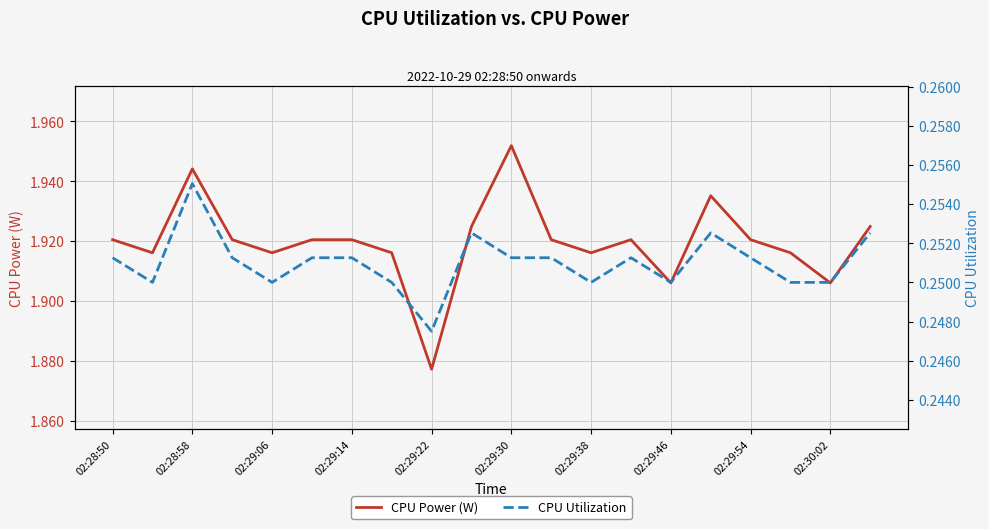

How many lines are shown in the chart?

2